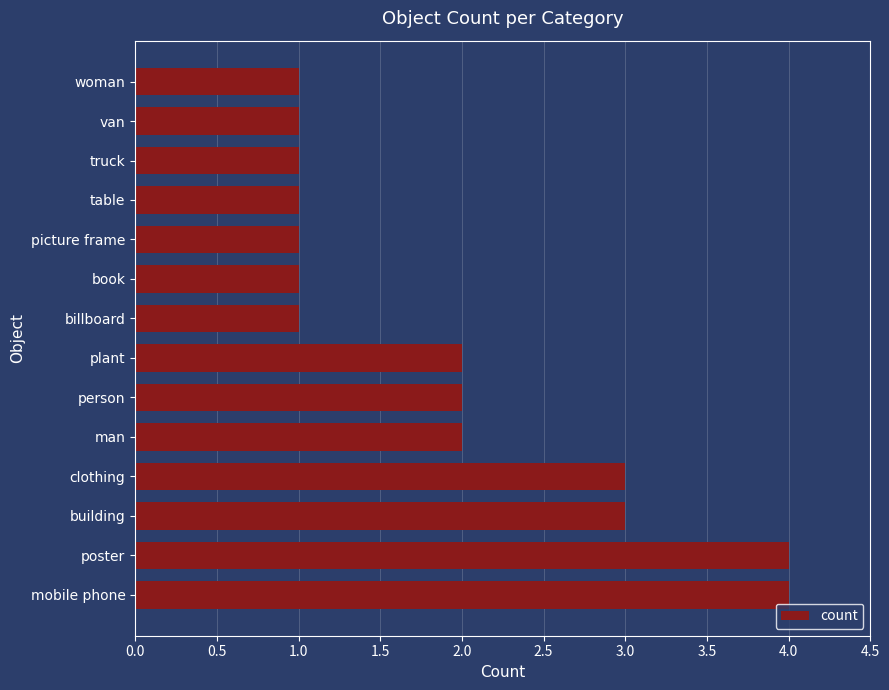

Reading bottom to top, extract all data points from this chart.

mobile phone=4	poster=4	building=3	clothing=3	man=2	person=2	plant=2	billboard=1	book=1	picture frame=1	table=1	truck=1	van=1	woman=1